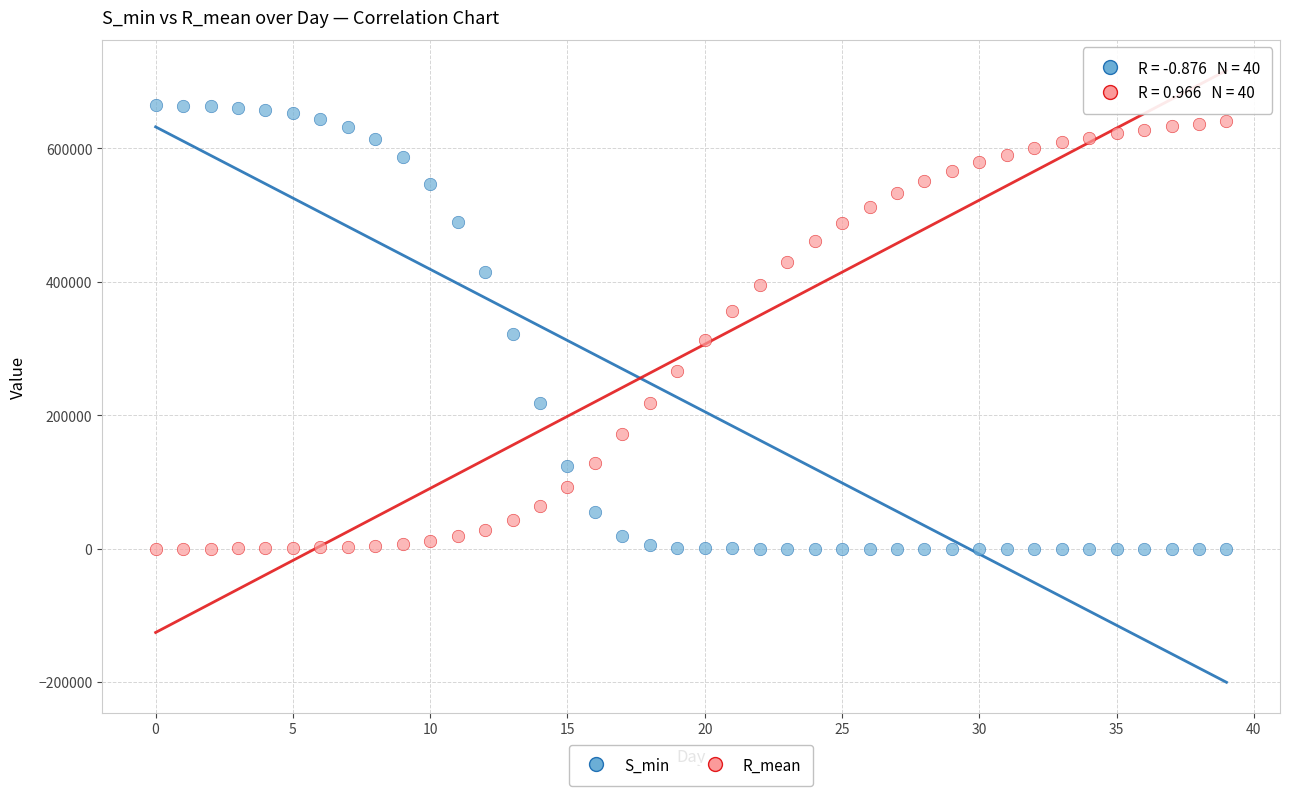

Across all data points, what is the range of Y values (max minus min)?

664958.0